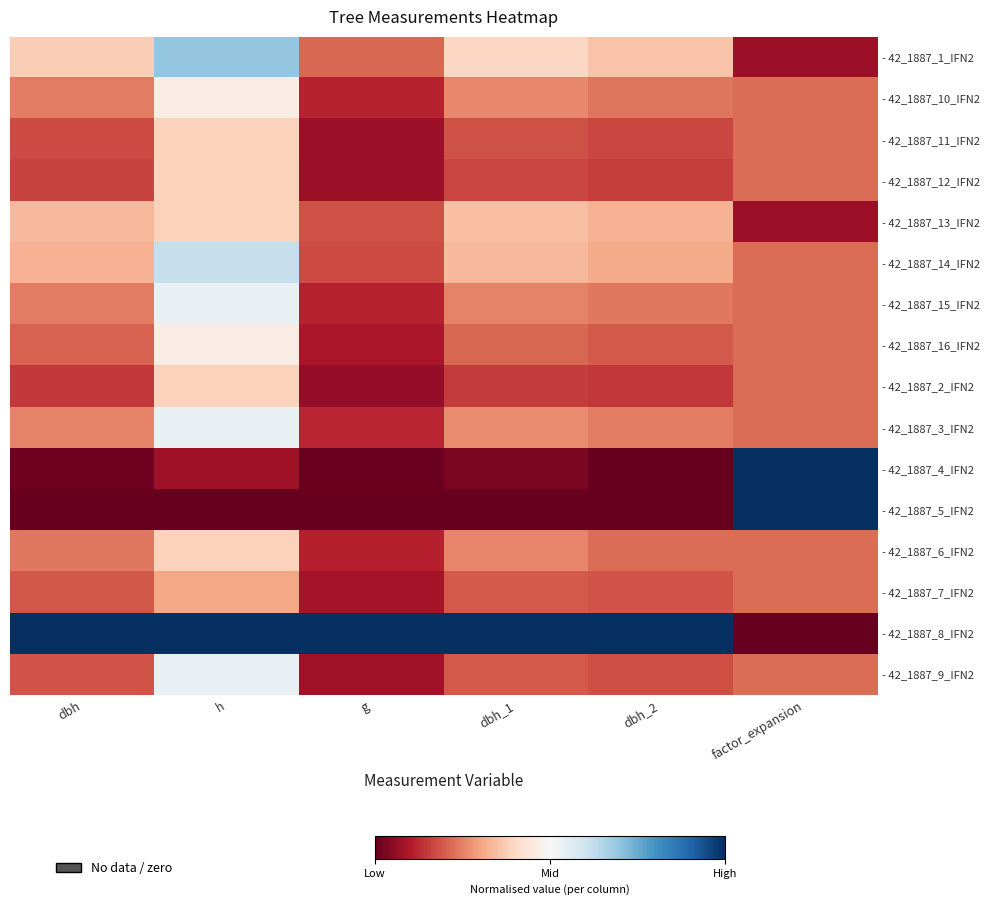

Which series has the largest total across all categories?

- 42_1887_8_IFN2